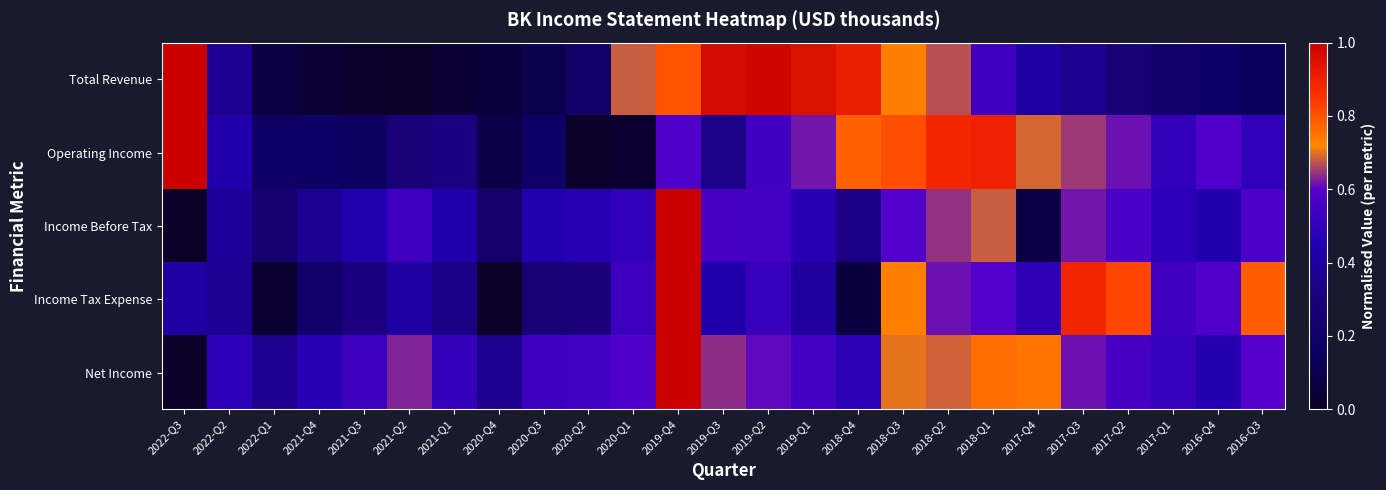

Count the number of categories in the chart.

25